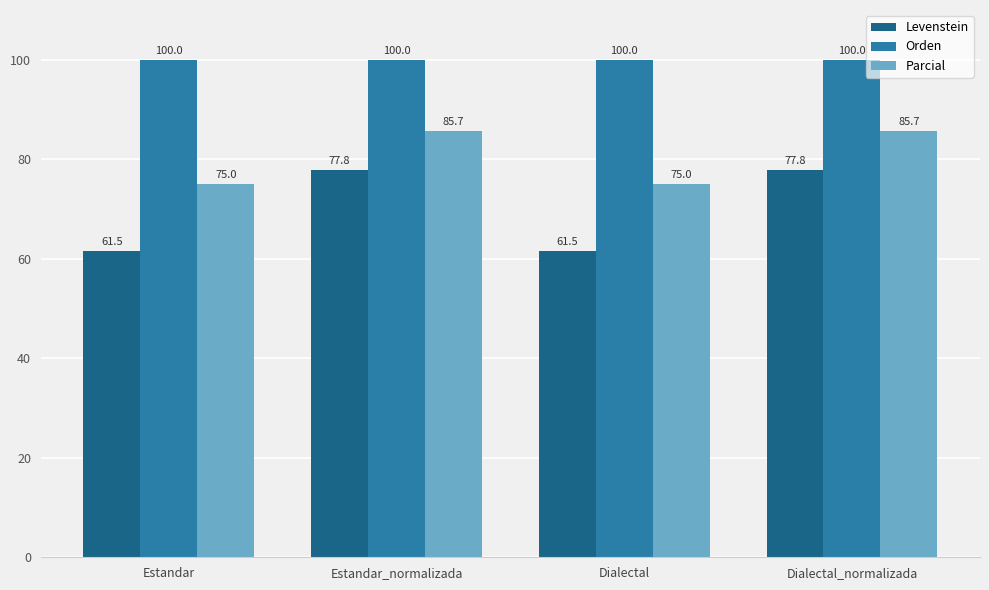

Read the Levenstein value at Estandar_normalizada.

77.8